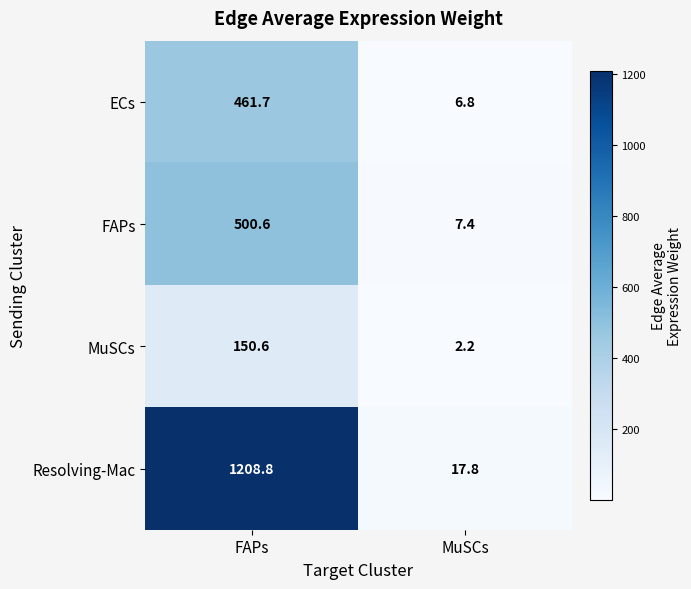

Reading right to left, list all the values displayed in this chart.

ECs: 6.8	461.7
FAPs: 7.4	500.6
MuSCs: 2.2	150.6
Resolving-Mac: 17.8	1208.8